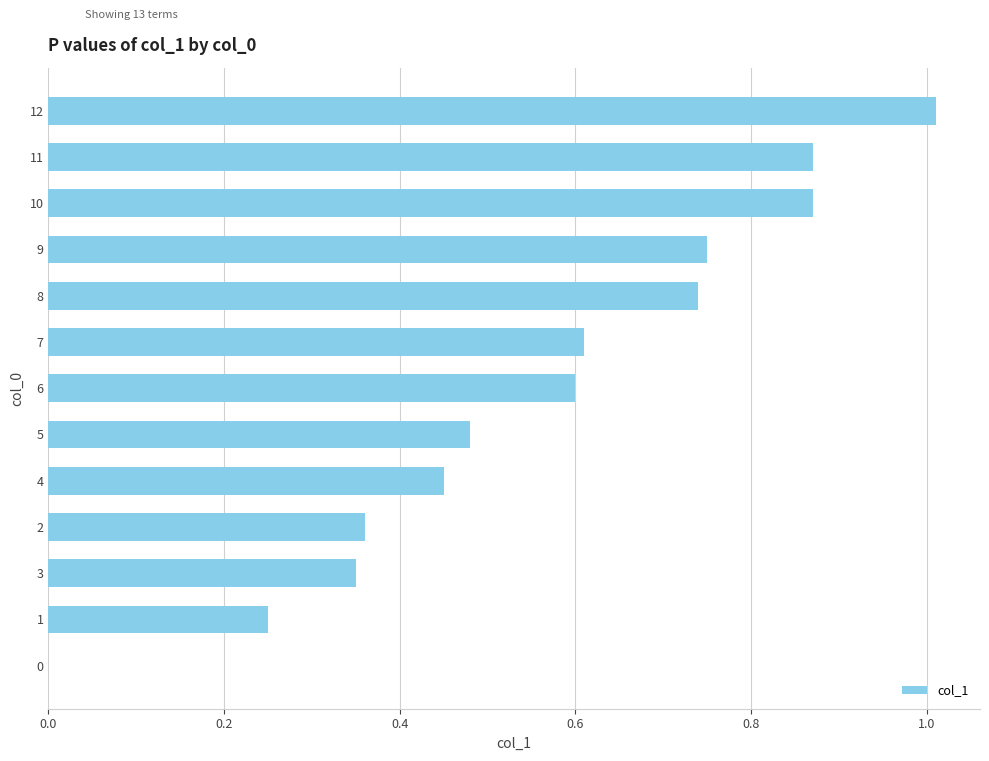

Between 11 and 8, which is larger?

11